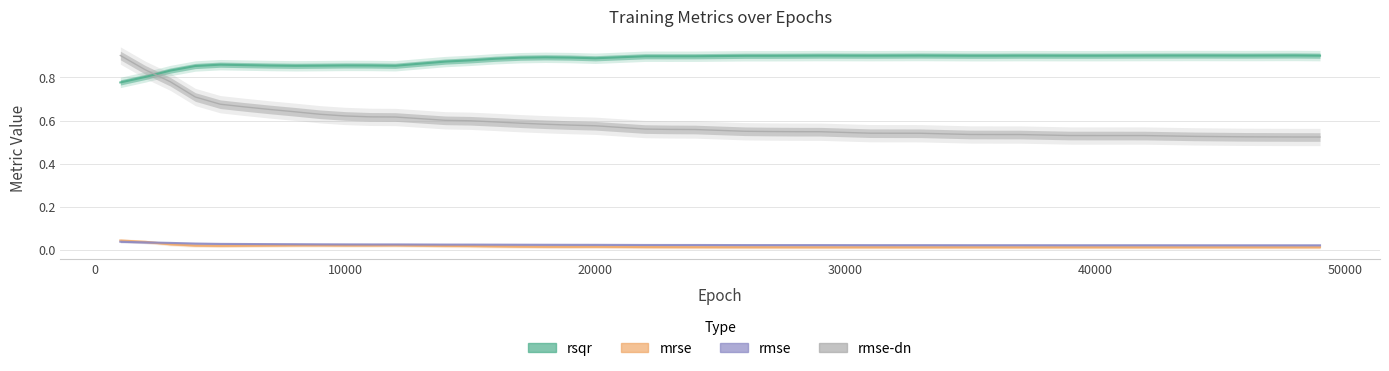

What is the highest value of the rsqr series?

0.9